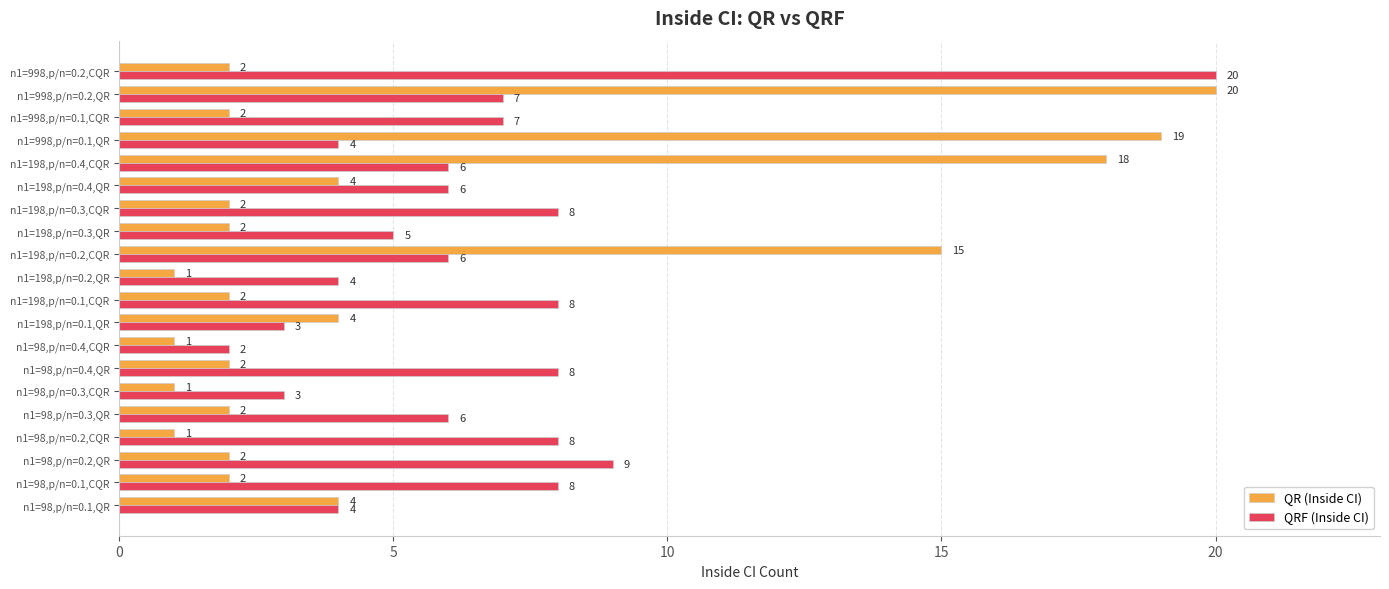

Is it true that QR (Inside CI) equals 4 at n1=98,p/n=0.1,QR?

True